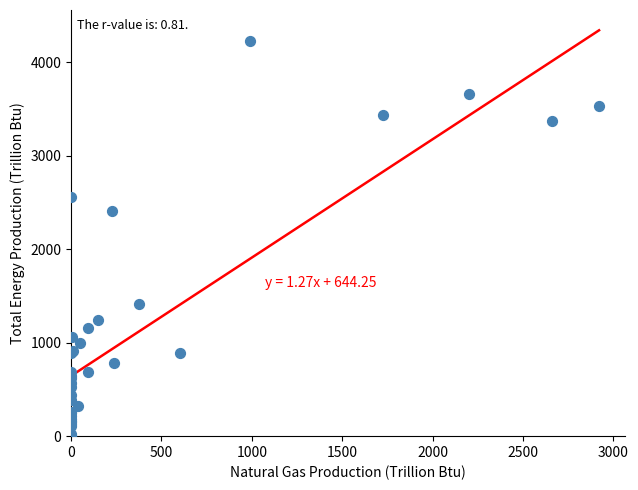

What Y value in the scatter plot is closest to 2115?

2408.2